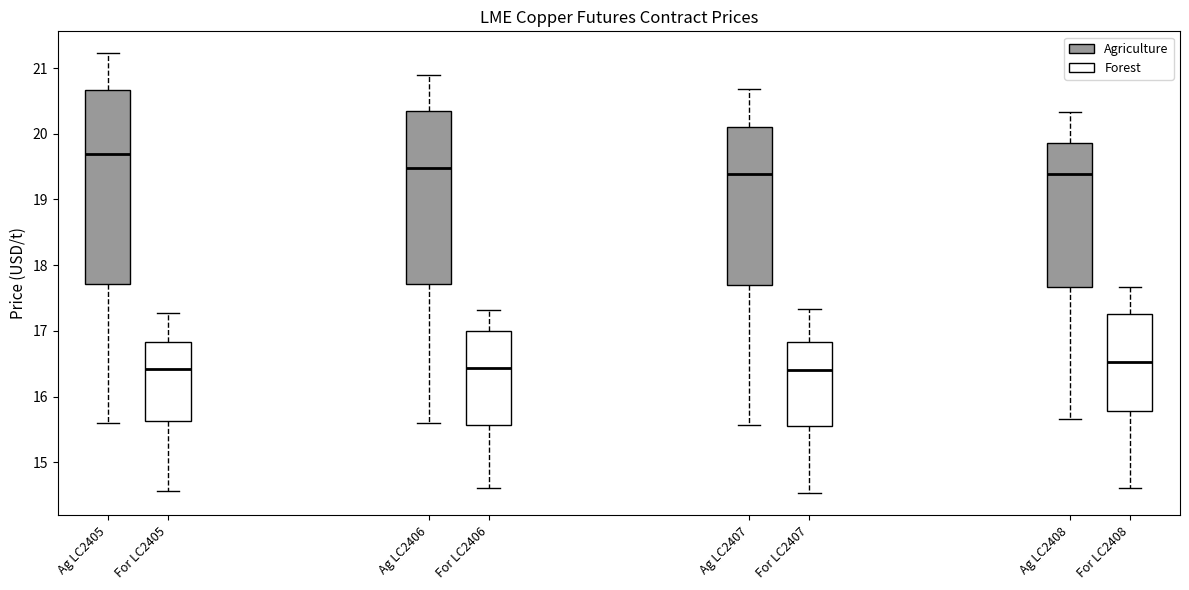

Reading left to right, transcribe this box plot: for each box, give where its median line is, the range the box spans, and where its two whiskers end, as read against the y-axis. The values are not printed on the chart, so give them approximately, as read against the axis.

Ag LC2405: median 19.7, box 17.7 to 20.7, whiskers 15.6 to 21.2
For LC2405: median 16.4, box 15.6 to 16.8, whiskers 14.6 to 17.3
Ag LC2406: median 19.5, box 17.7 to 20.3, whiskers 15.6 to 20.9
For LC2406: median 16.4, box 15.6 to 17.0, whiskers 14.6 to 17.3
Ag LC2407: median 19.4, box 17.7 to 20.1, whiskers 15.6 to 20.7
For LC2407: median 16.4, box 15.6 to 16.8, whiskers 14.5 to 17.3
Ag LC2408: median 19.4, box 17.7 to 19.9, whiskers 15.7 to 20.3
For LC2408: median 16.5, box 15.8 to 17.3, whiskers 14.6 to 17.7